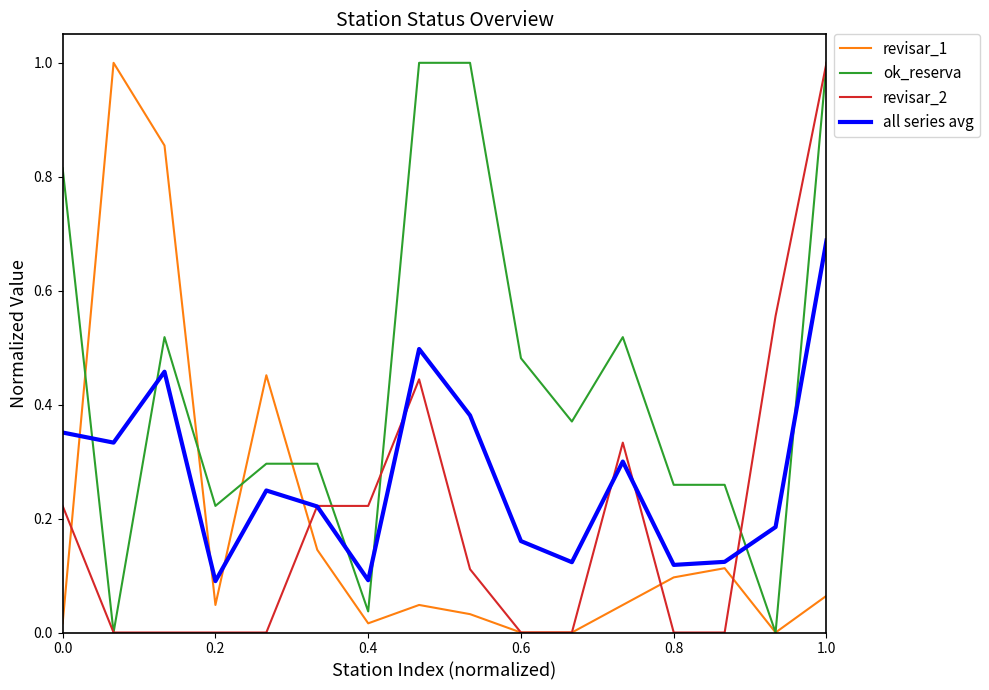

True or false: revisar_1 and all series avg intersect in this chart.

True